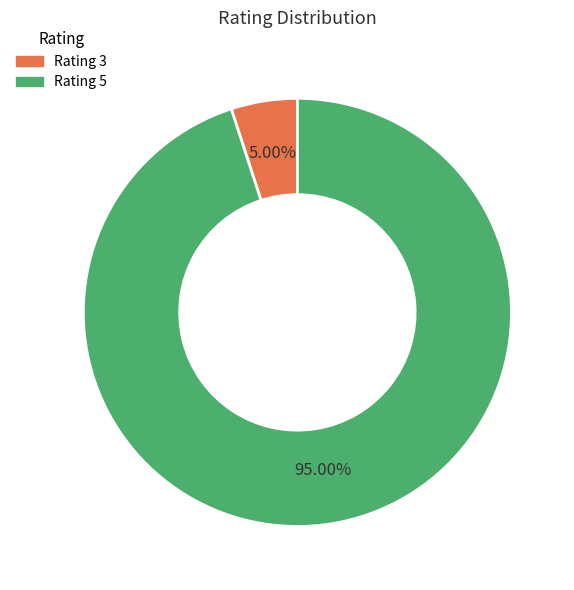

How many slices are in this pie chart?

2